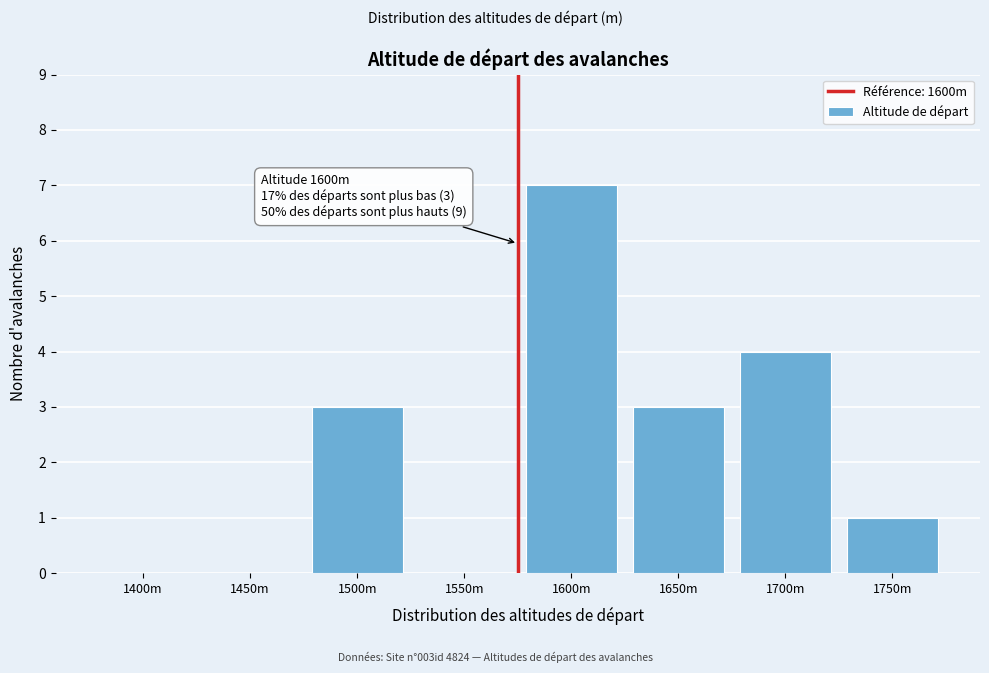

Reading left to right, transcribe all the data shown in this chart.

1400m=0	1450m=0	1500m=3	1550m=0	1600m=7	1650m=3	1700m=4	1750m=1